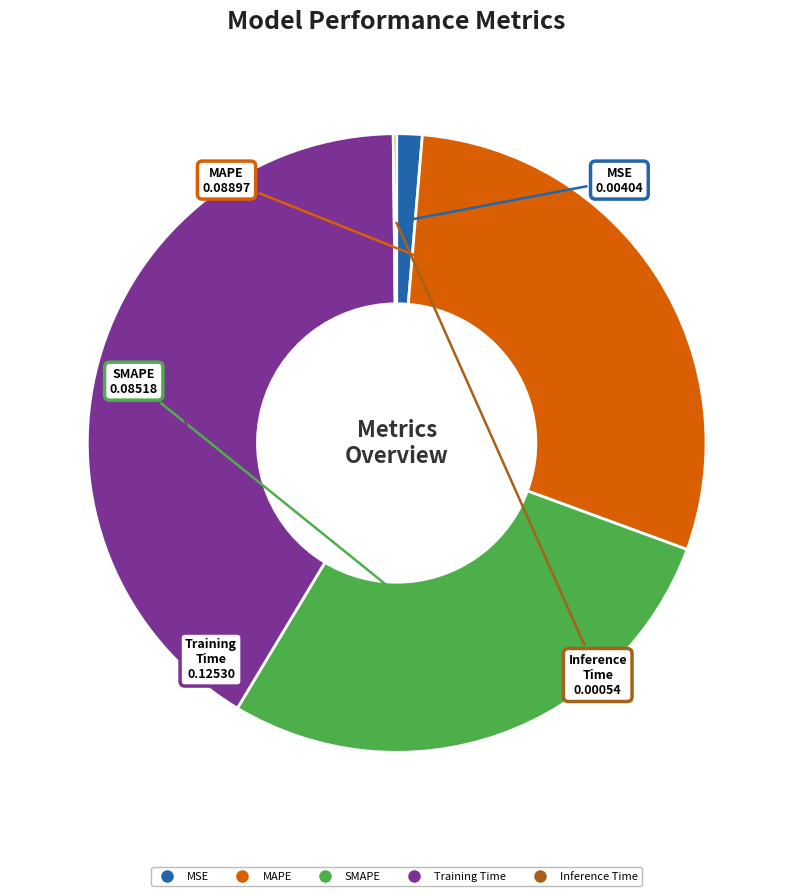

Does any single category account for the majority?

No